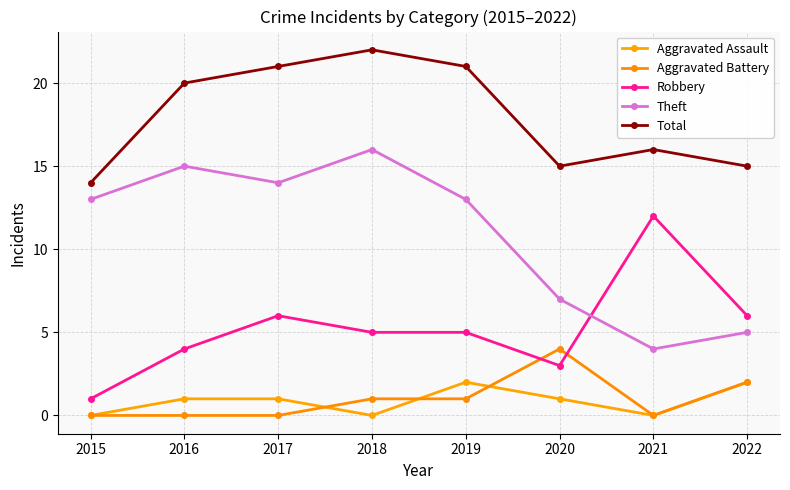

True or false: Total and Theft cross at least once.

False